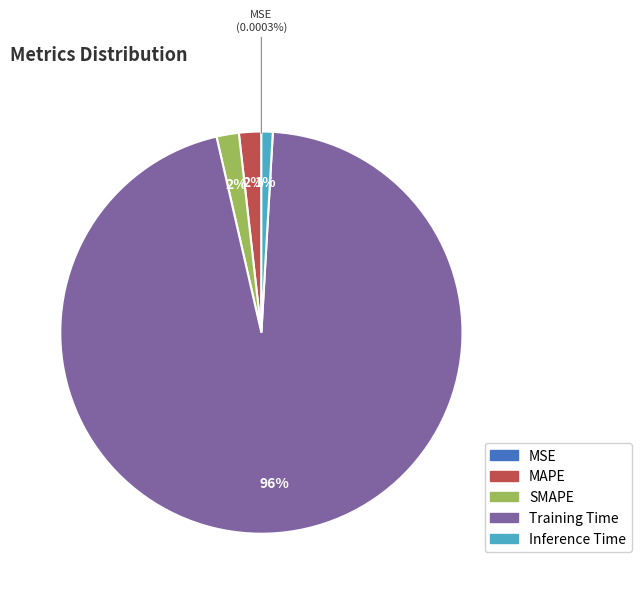

What is the largest slice in the pie chart?

Training Time